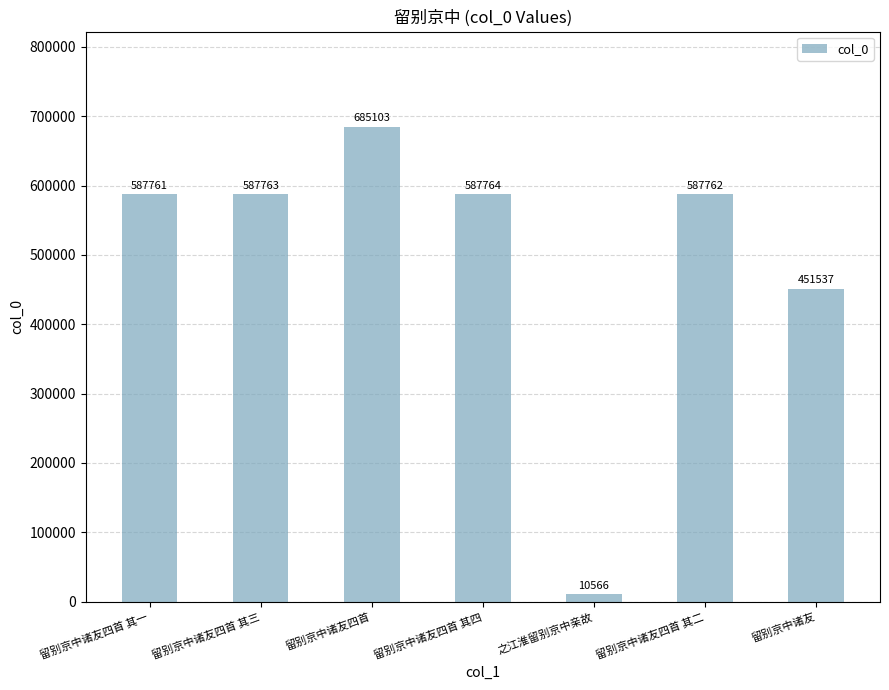

What is the change in value from 留别京中诸友四首 其一 to 留别京中诸友?

-136224